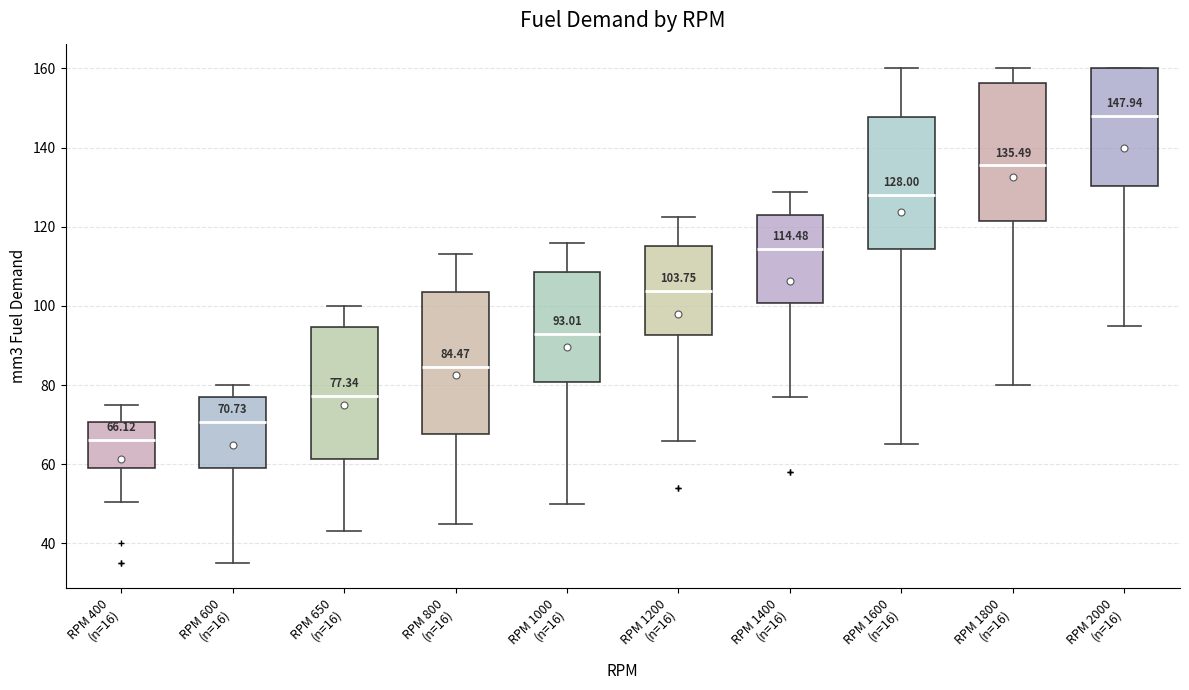

Which box's median line is the lowest?

RPM 400 (n=16)